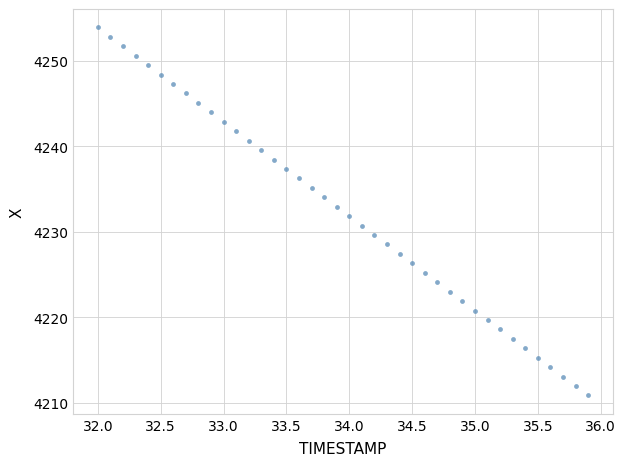

What is the range of X values (max minus min)?

3.9